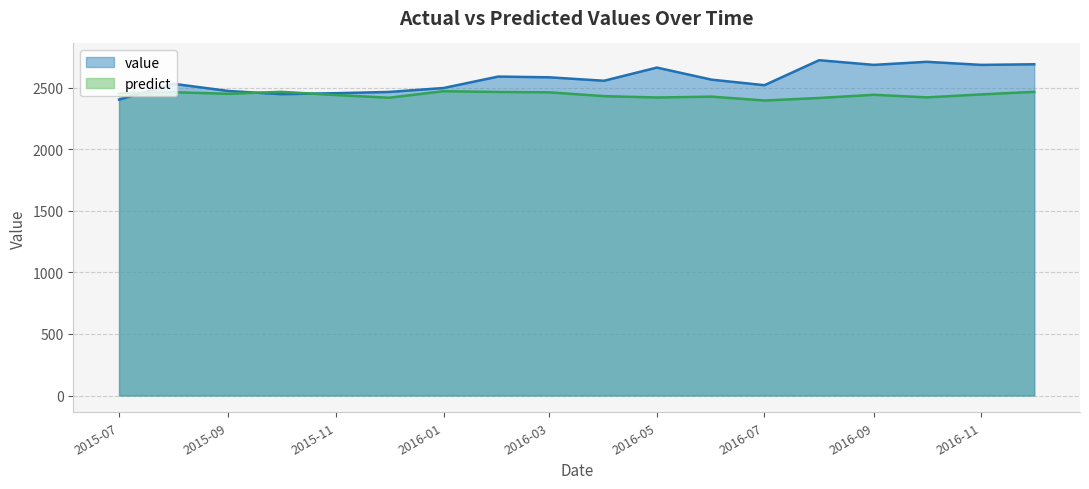

How many interior local valleys does the predict series have?

5